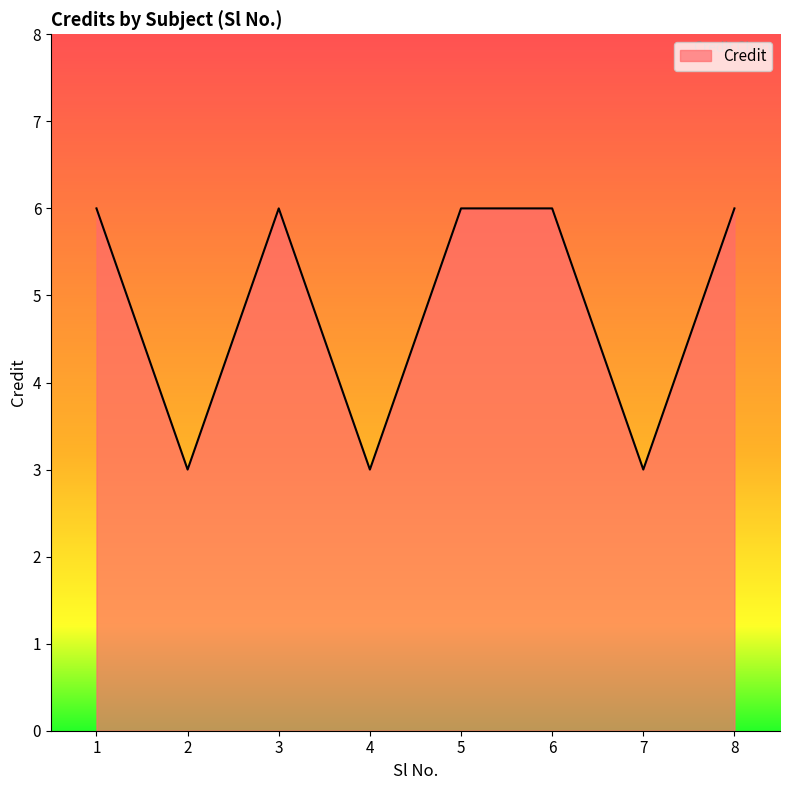

The value at 5 is 4. True or false?

False